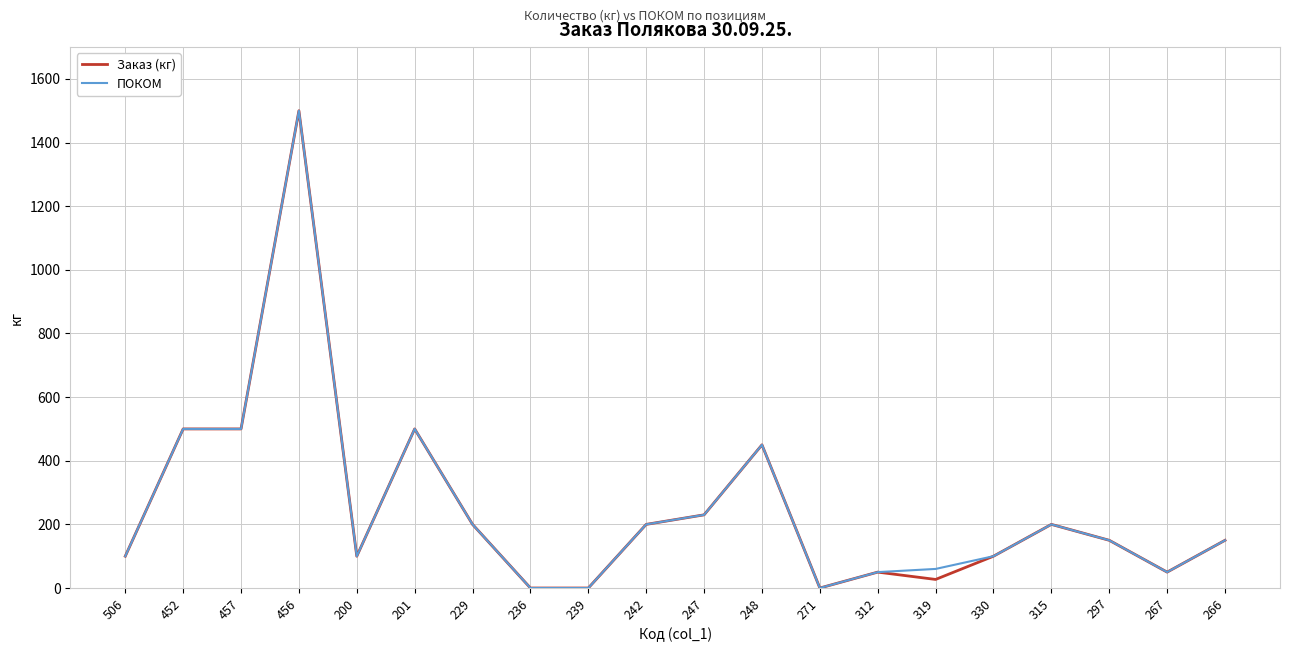

Is the value of Заказ (кг) at 239 greater than the value of ПОКОМ at 312?

No